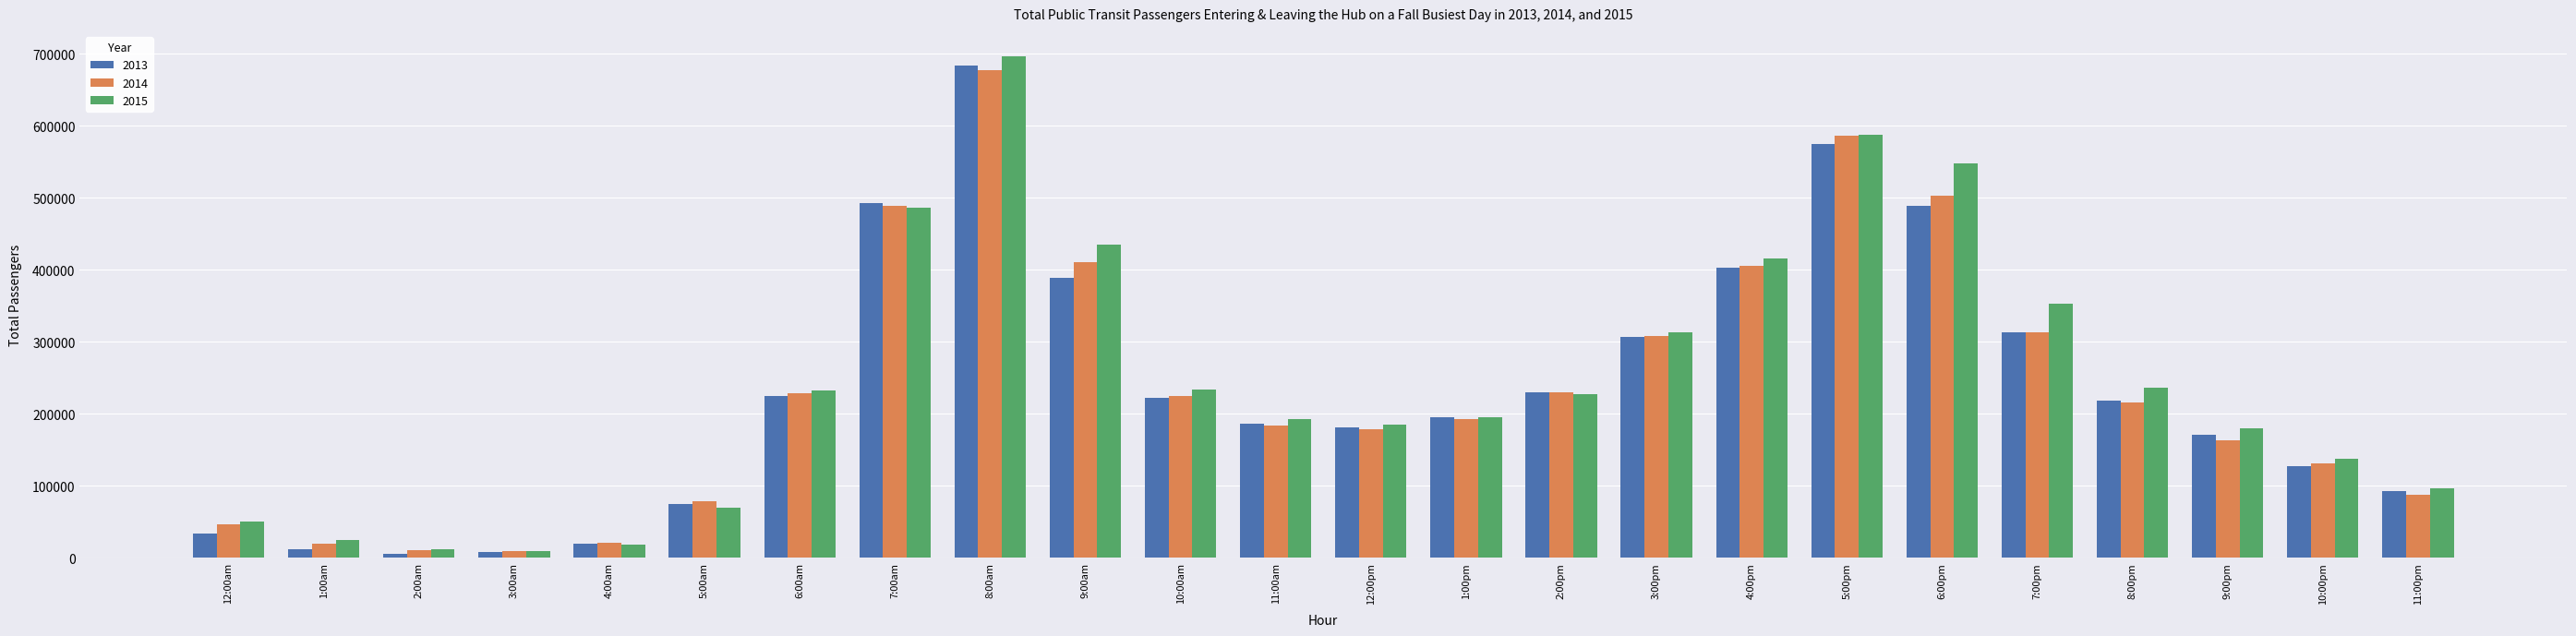

At which label is 2015 closest to 352793?

7:00pm